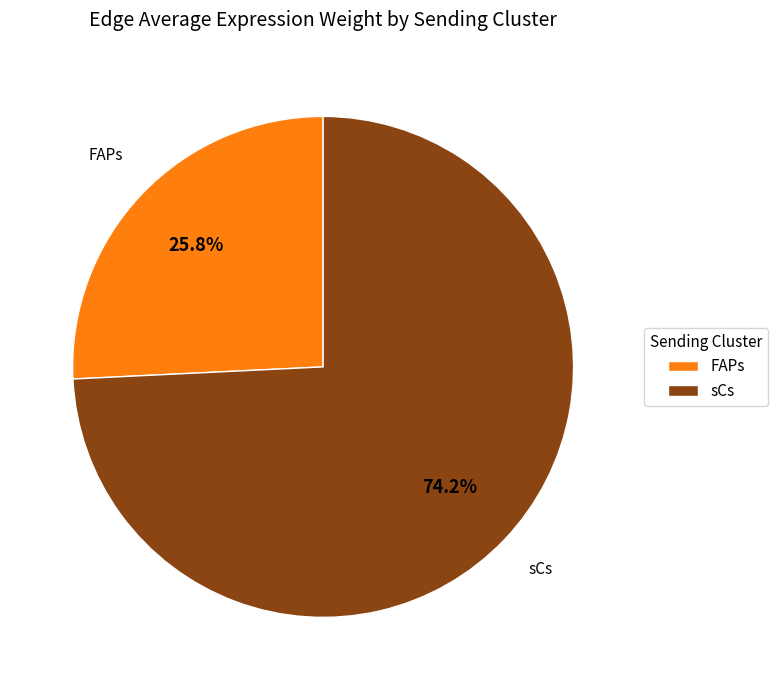

Between sCs and FAPs, which is larger?

sCs